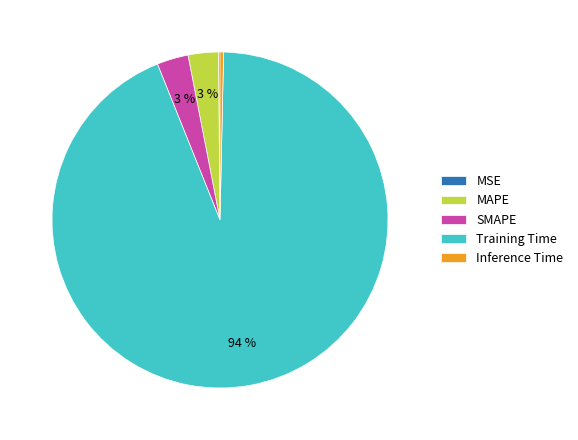

The SMAPE slice represents 3% of the pie. True or false?

True